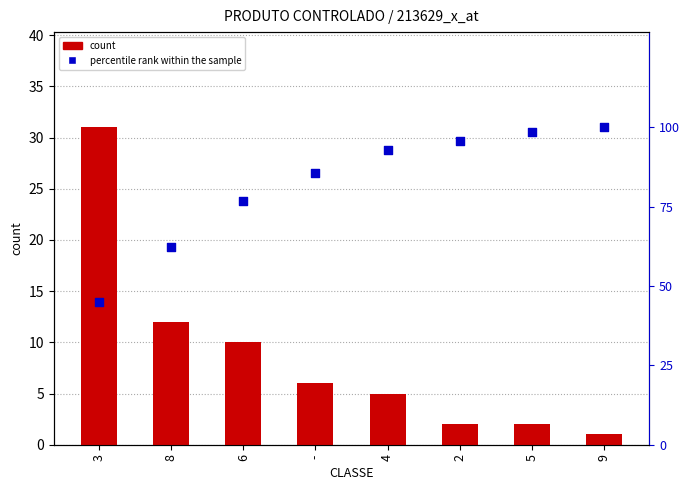

What are all the series names shown in the legend?

count, percentile rank within the sample